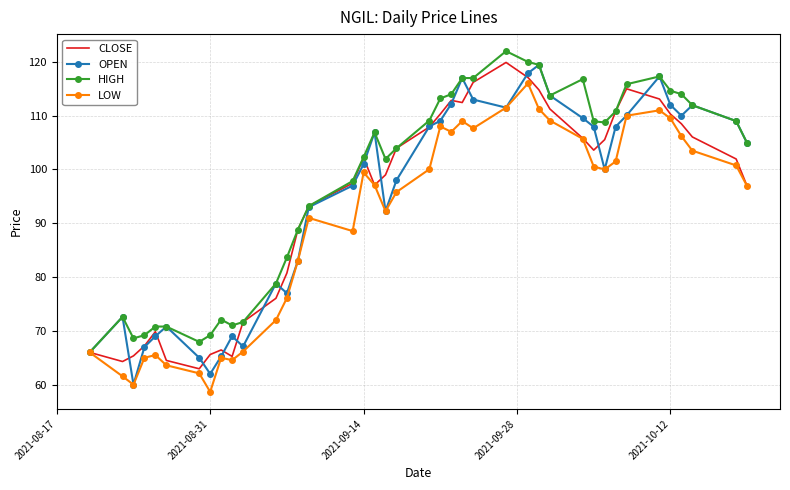

What is the maximum value shown in the chart?

122.0